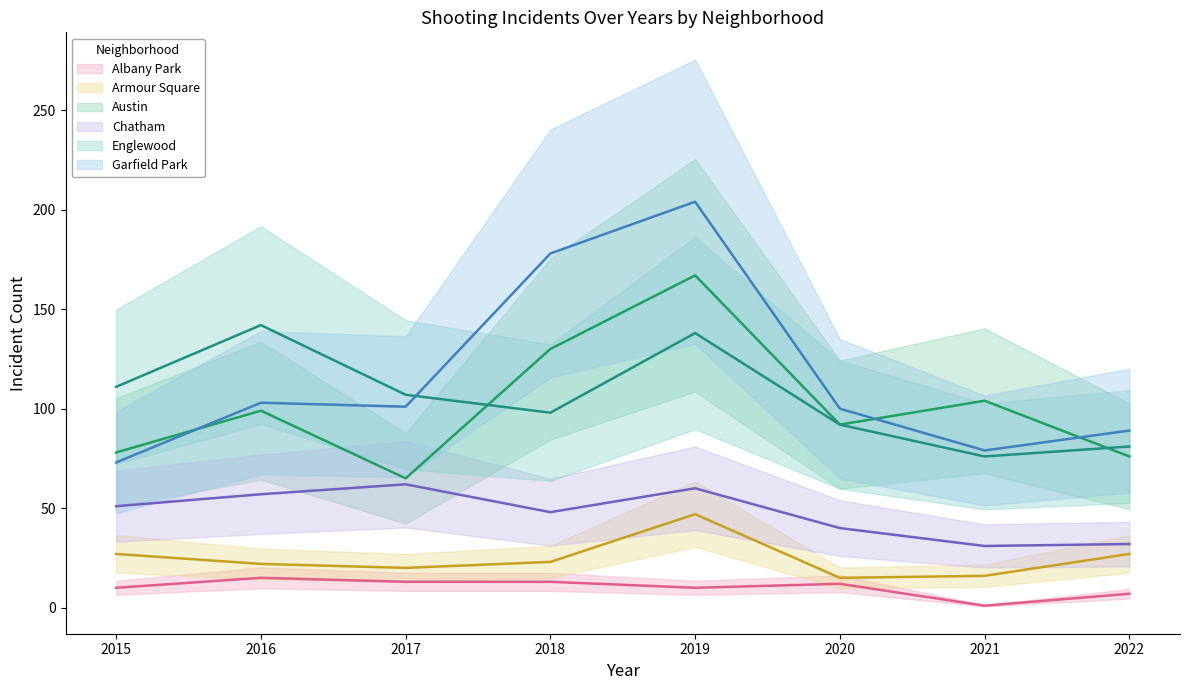

True or false: Chatham and Armour Square cross at least once.

False